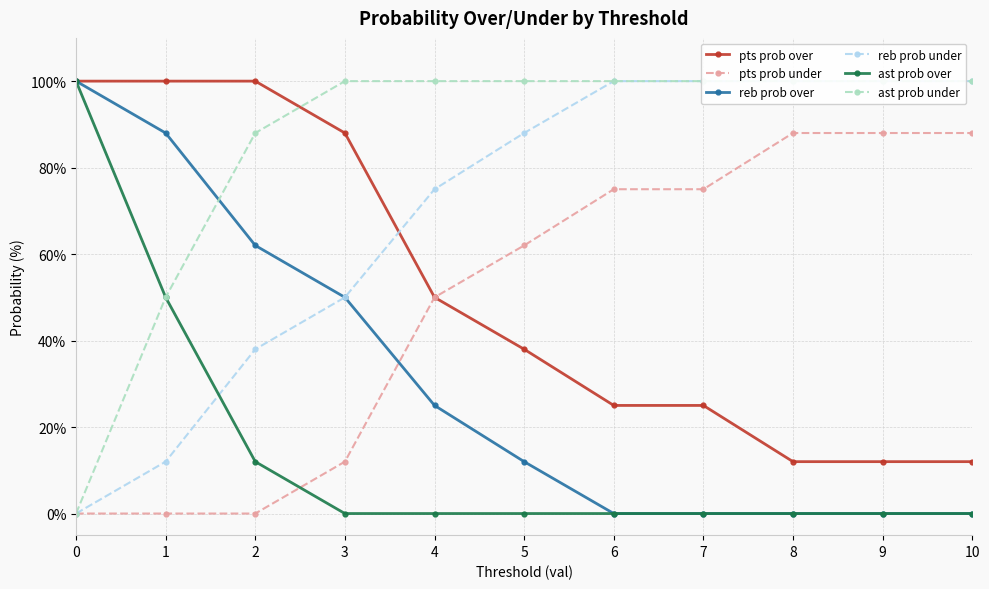

Reading left to right, extract all data points from this chart.

pts prob over: 100	100	100	88	50	38	25	25	12	12	12
pts prob under: 0	0	0	12	50	62	75	75	88	88	88
reb prob over: 100	88	62	50	25	12	0	0	0	0	0
reb prob under: 0	12	38	50	75	88	100	100	100	100	100
ast prob over: 100	50	12	0	0	0	0	0	0	0	0
ast prob under: 0	50	88	100	100	100	100	100	100	100	100